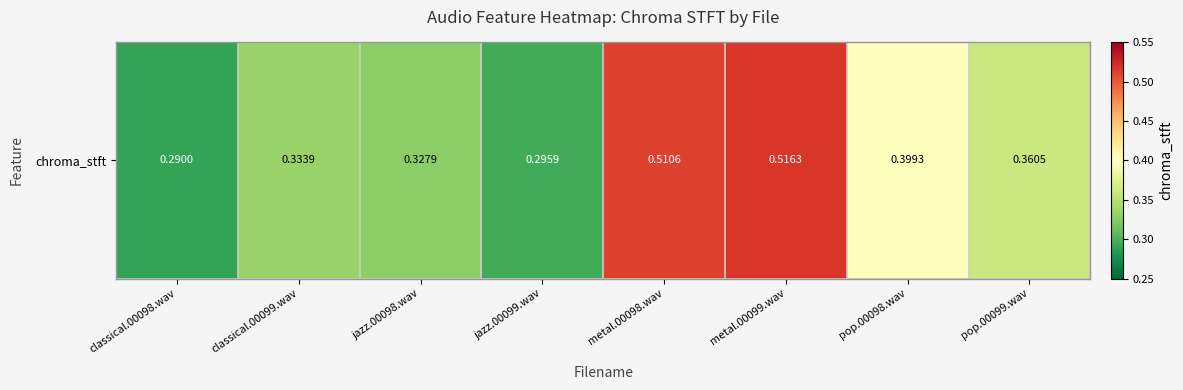

Is it true that the value at pop.00099.wav is 0.1?

False